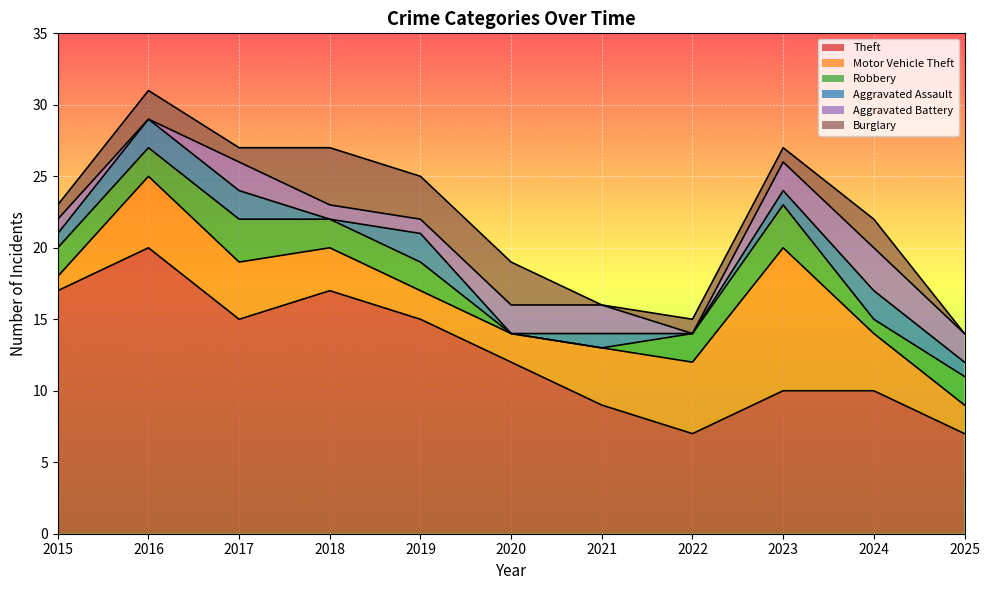

What is the difference between the Aggravated Assault values at 2021 and 2020?

1